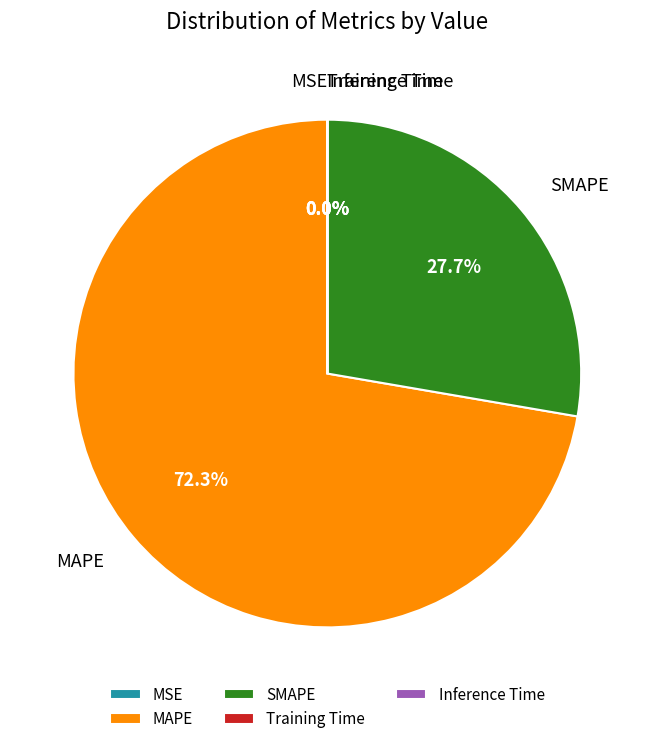

What percentage is the MAPE slice, to the nearest percent?

72%